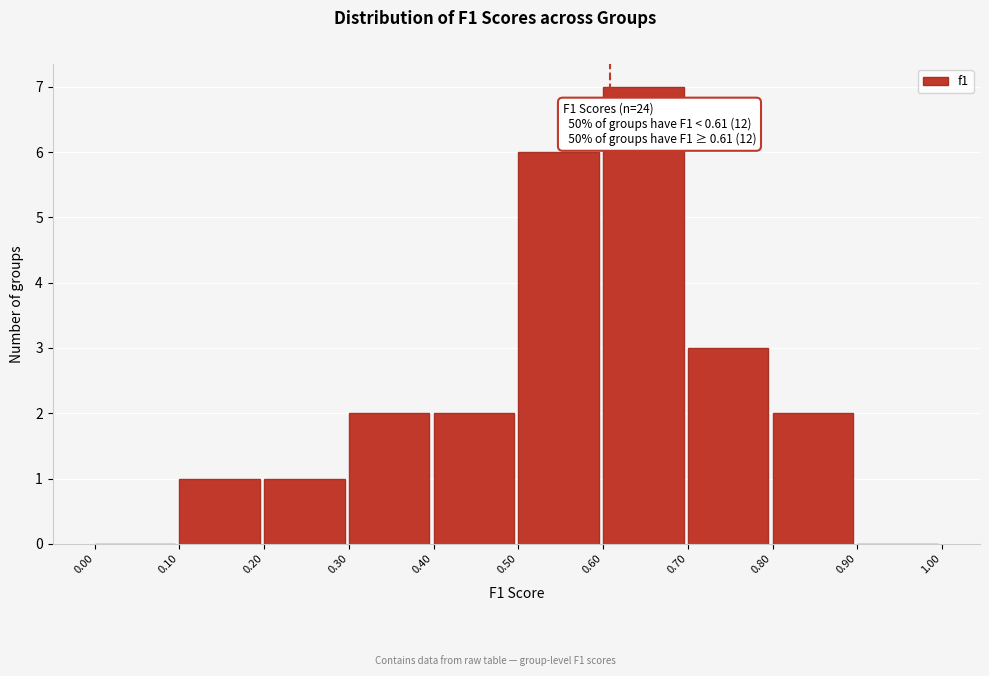

Which range on the x-axis has the tallest bar?

0.60 to 0.70